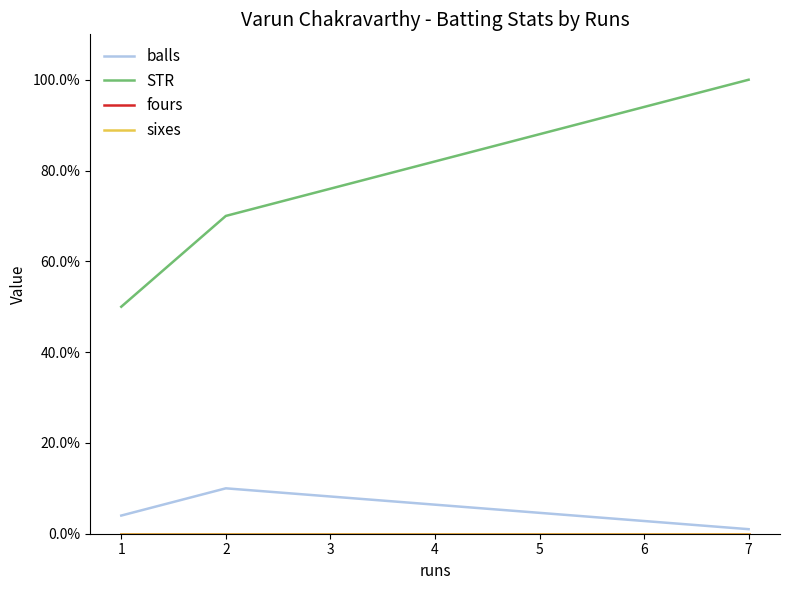

How many lines are shown in the chart?

4